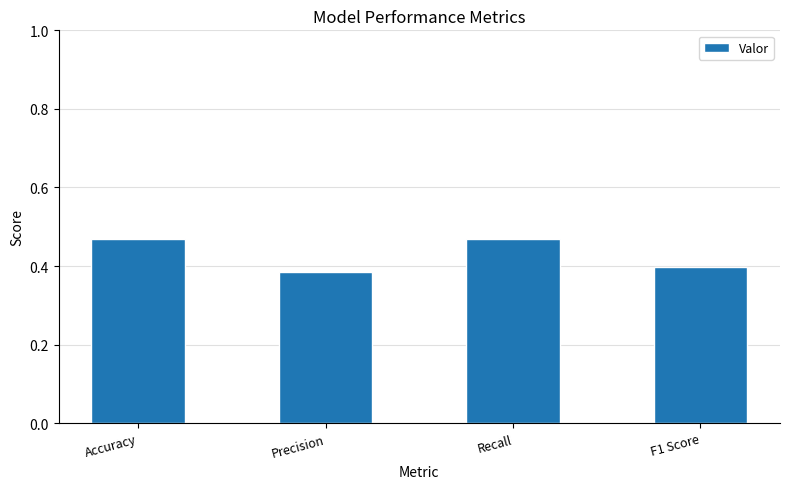

How many values are between 0 and 1?

4